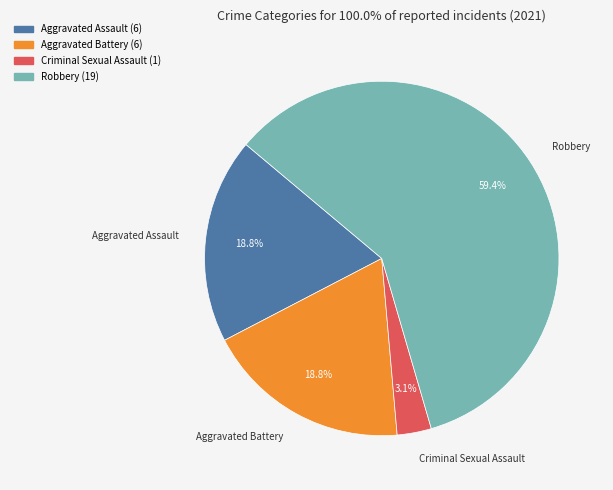

To the nearest percent, what percentage of the pie is Criminal Sexual Assault?

3%